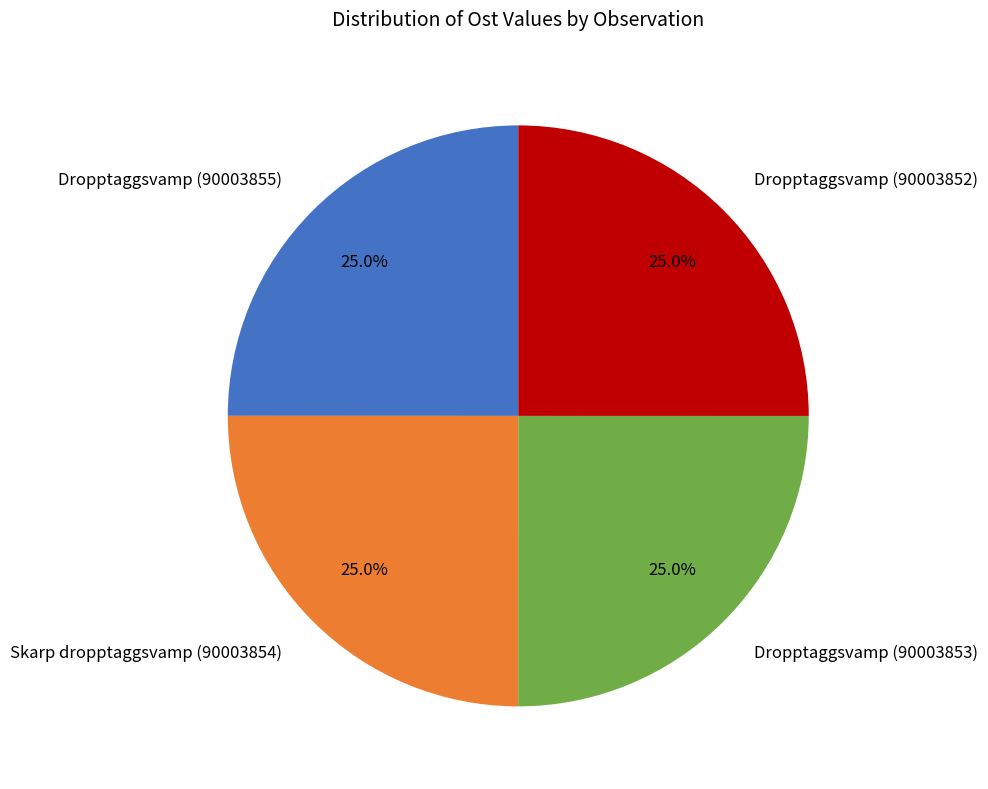

What is the ratio of the value at Dropptaggsvamp (90003853) to the value at Dropptaggsvamp (90003855)?

1.0